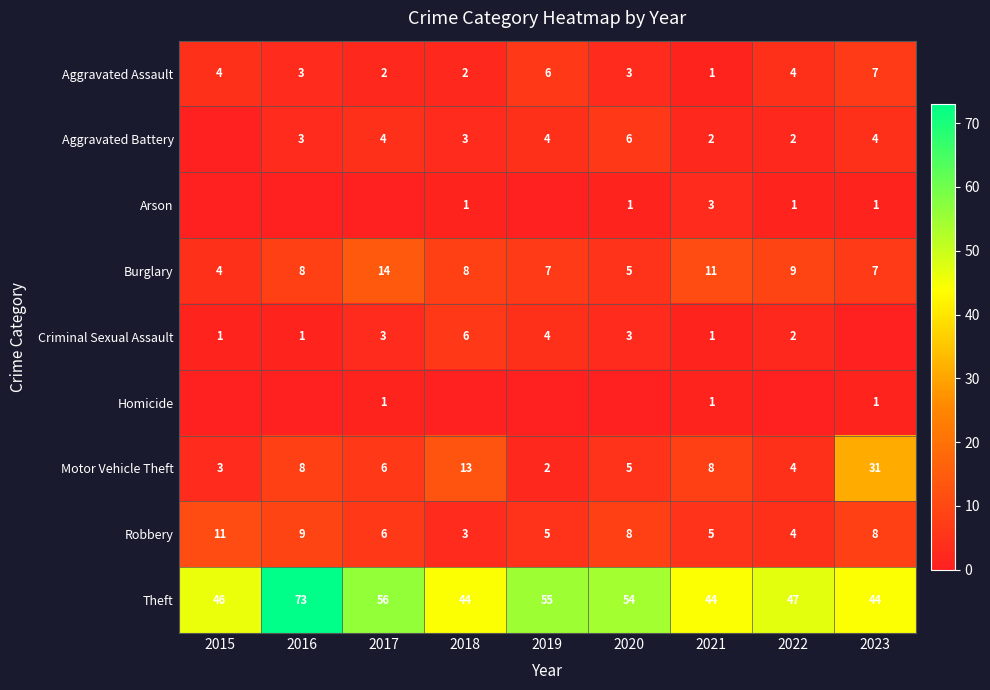

What is the difference between the maximum and minimum values in the Burglary series?

10